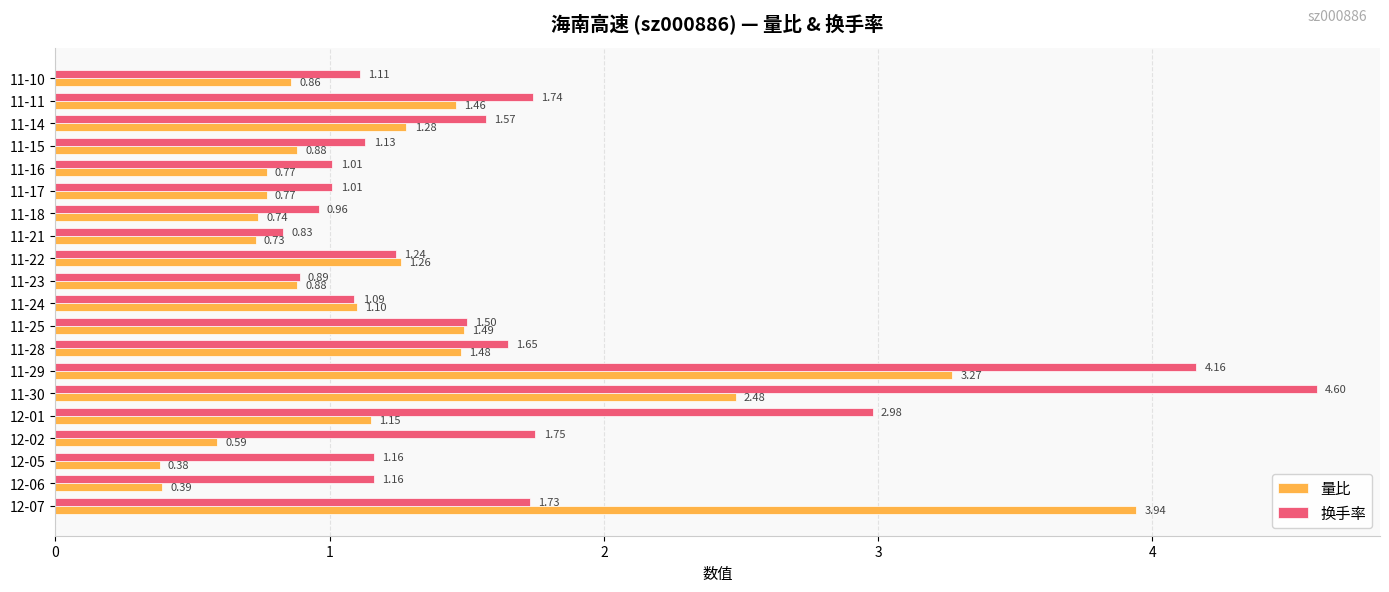

Which series changed the most between 11-23 and 11-11?

换手率